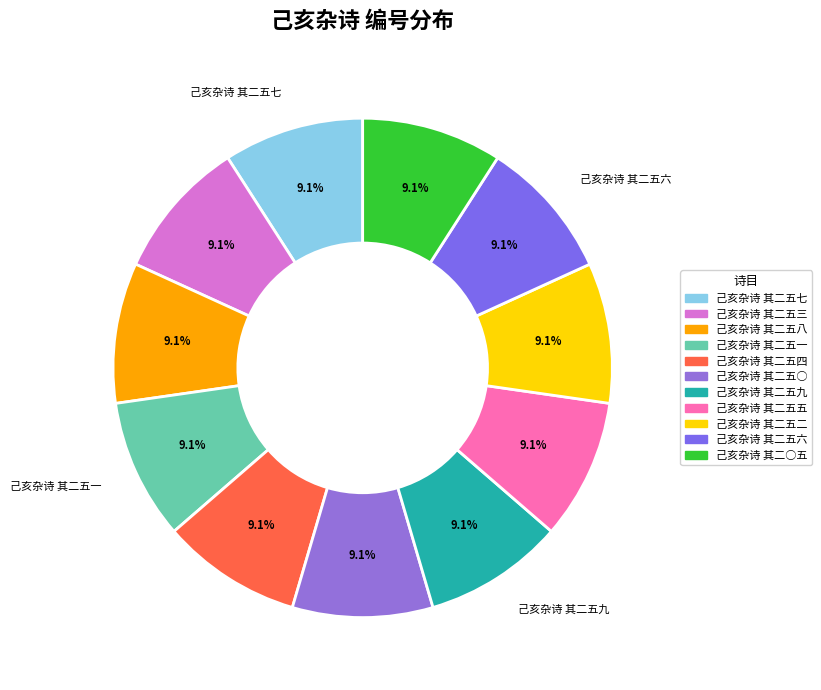

To the nearest percent, what percentage of the pie is 己亥杂诗 其二五二?

9%